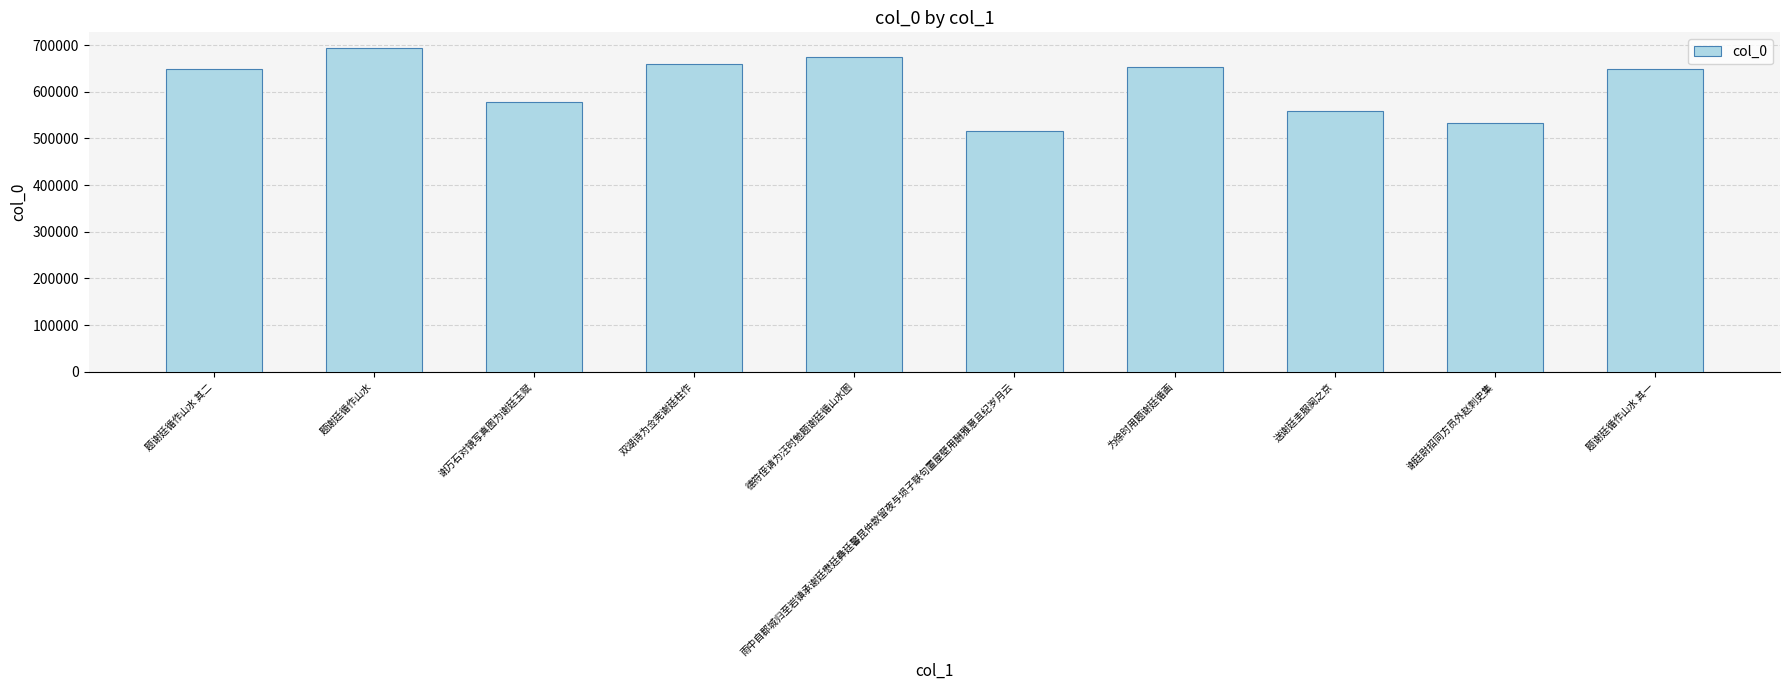

Which has a higher value, 送谢廷圭服阕之京 or 题谢廷循作山水?

题谢廷循作山水